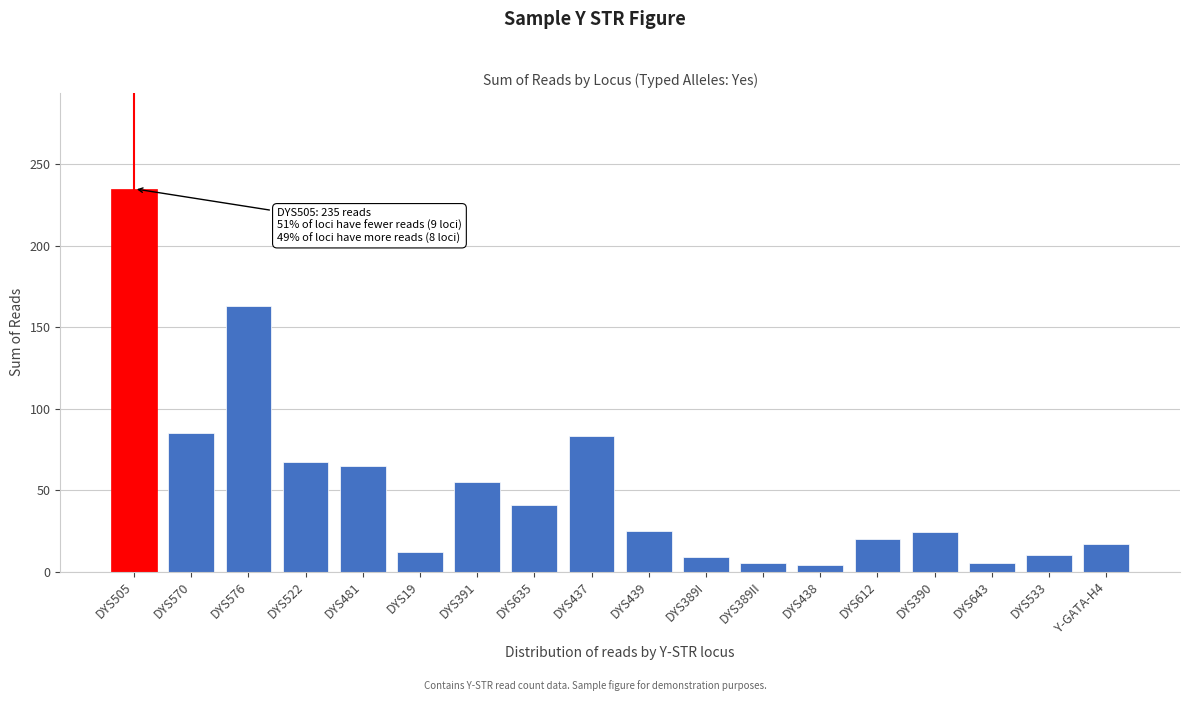

What is the change in value from DYS635 to DYS533?

-31